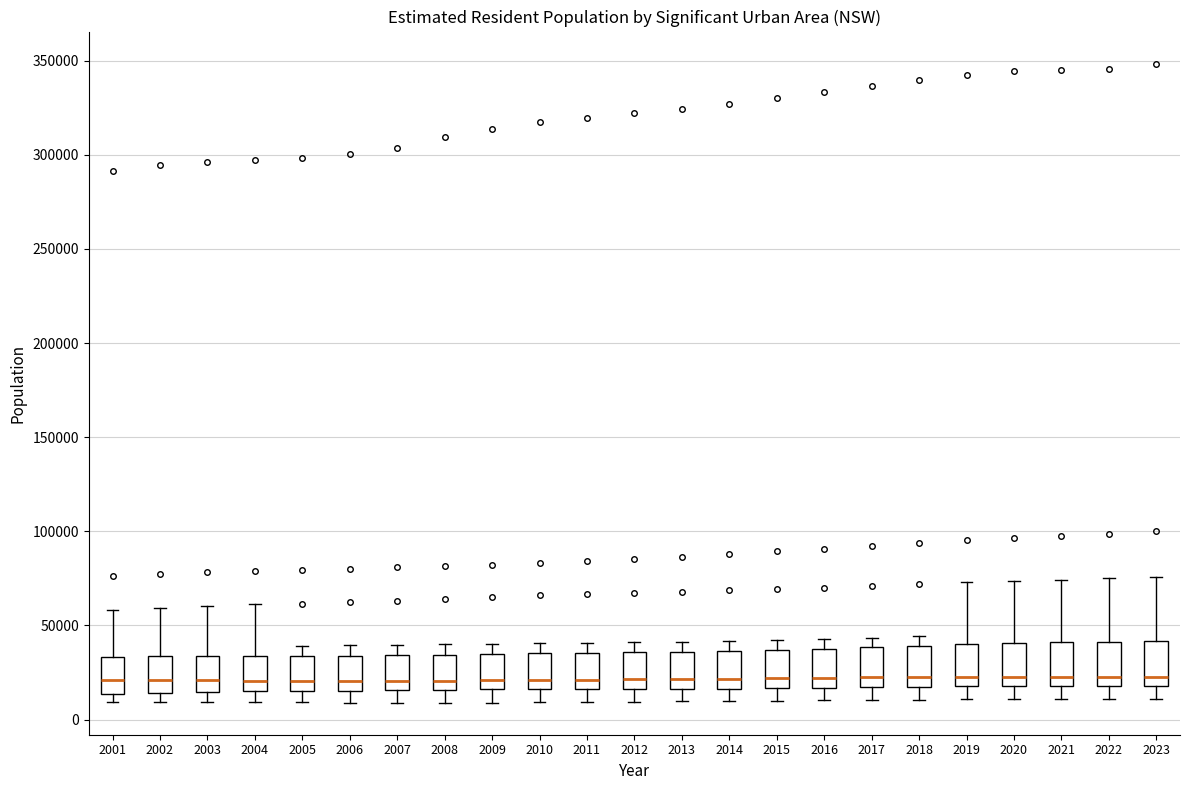

Reading left to right, transcribe this box plot: for each box, give where its median line is, the range the box spans, and where its two whiskers end, as read against the y-axis. The values are not printed on the chart, so give them approximately, as read against the axis.

2001: median 20000, box 15000 to 35000, whiskers 10000 to 60000
2002: median 20000, box 15000 to 35000, whiskers 10000 to 60000
2003: median 20000, box 15000 to 35000, whiskers 10000 to 60000
2004: median 20000, box 15000 to 35000, whiskers 10000 to 60000
2005: median 20000, box 15000 to 35000, whiskers 10000 to 40000
2006: median 20000, box 15000 to 35000, whiskers 10000 to 40000
2007: median 20000, box 15000 to 35000, whiskers 10000 to 40000
2008: median 20000, box 15000 to 35000, whiskers 10000 to 40000
2009: median 20000, box 15000 to 35000, whiskers 10000 to 40000
2010: median 20000, box 15000 to 35000, whiskers 10000 to 40000
2011: median 20000, box 15000 to 35000, whiskers 10000 to 40000
2012: median 20000, box 15000 to 35000, whiskers 10000 to 40000
2013: median 20000, box 15000 to 35000, whiskers 10000 to 40000
2014: median 20000, box 15000 to 35000, whiskers 10000 to 40000
2015: median 20000, box 15000 to 35000, whiskers 10000 to 40000
2016: median 20000, box 15000 to 40000, whiskers 10000 to 45000
2017: median 20000, box 15000 to 40000, whiskers 10000 to 45000
2018: median 25000, box 15000 to 40000, whiskers 10000 to 45000
2019: median 25000, box 20000 to 40000, whiskers 10000 to 75000
2020: median 25000, box 20000 to 40000, whiskers 10000 to 75000
2021: median 25000, box 20000 to 40000, whiskers 10000 to 75000
2022: median 25000, box 20000 to 40000, whiskers 10000 to 75000
2023: median 25000, box 20000 to 40000, whiskers 10000 to 75000